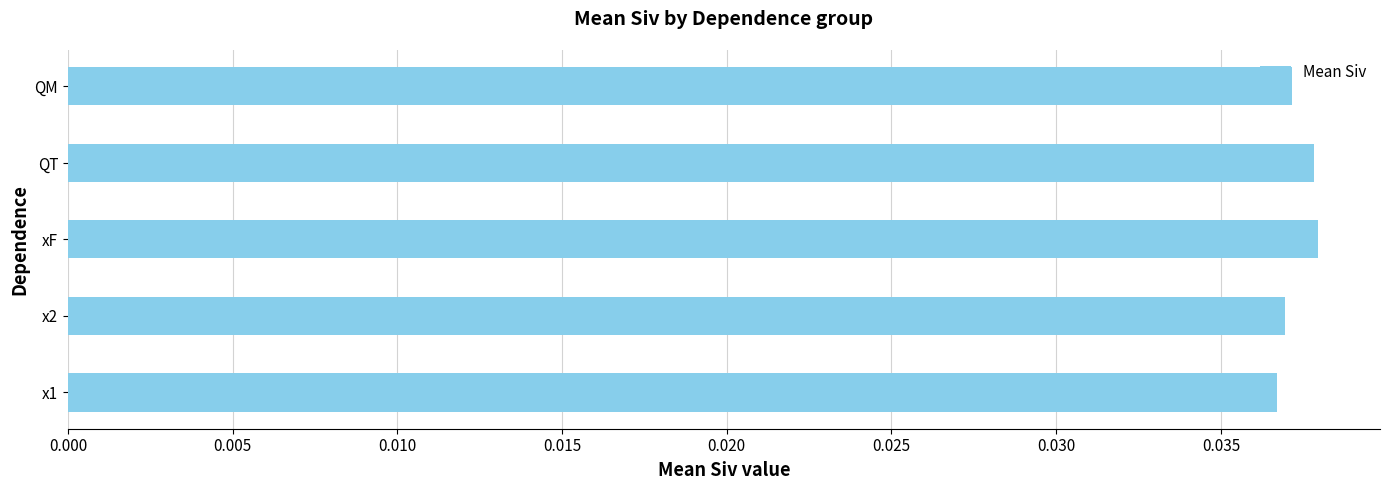

Count the values in the range 0 to 1.

5